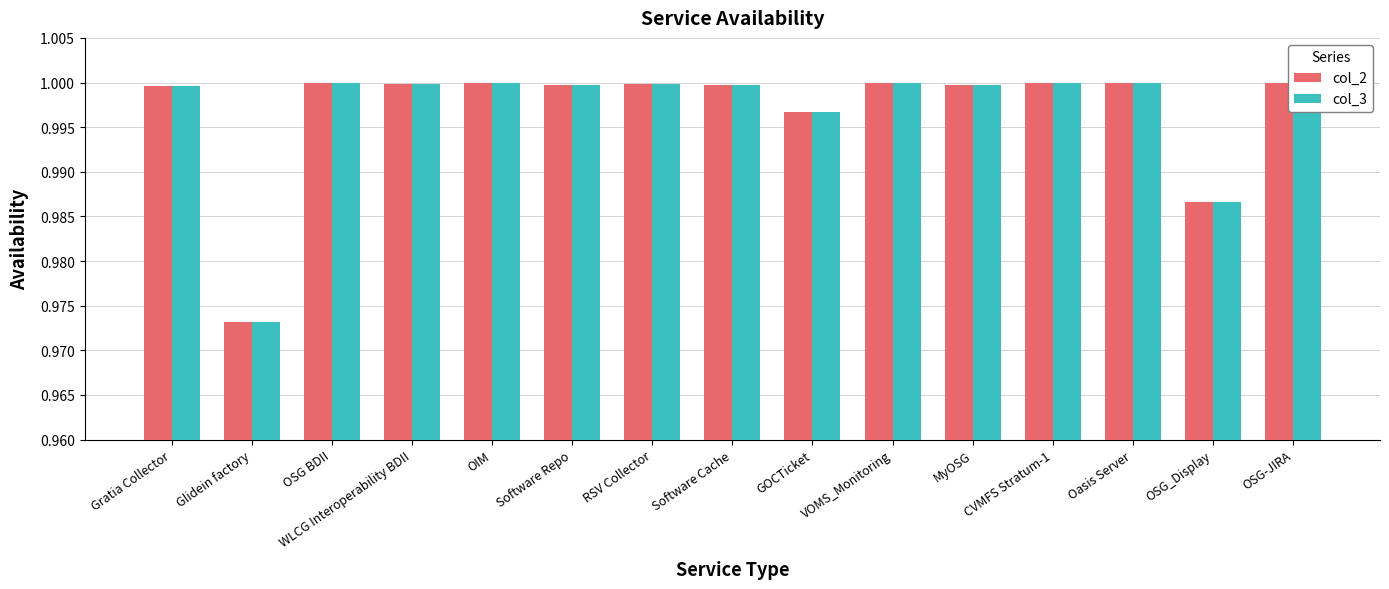

What is the minimum value shown in the chart?

1.0